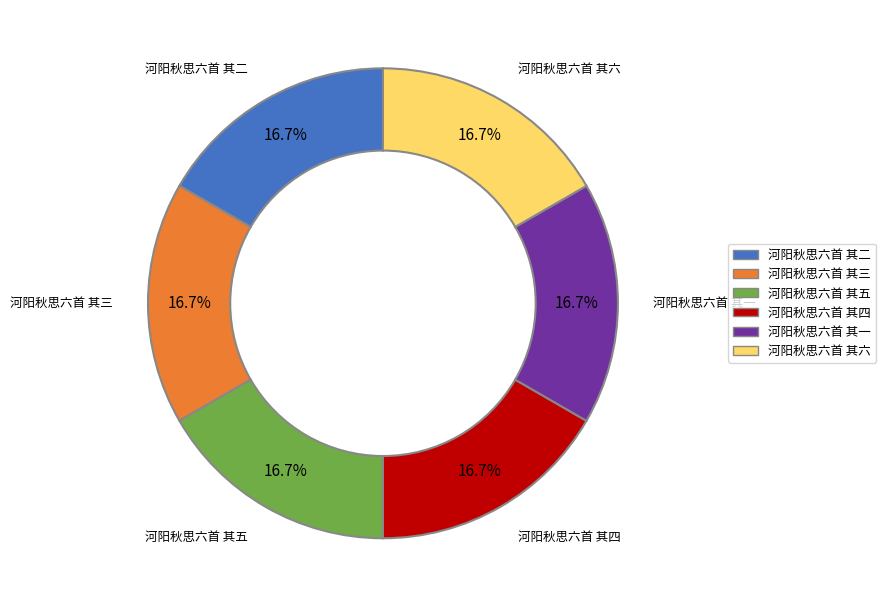

The 河阳秋思六首 其四 slice represents 27% of the pie. True or false?

False